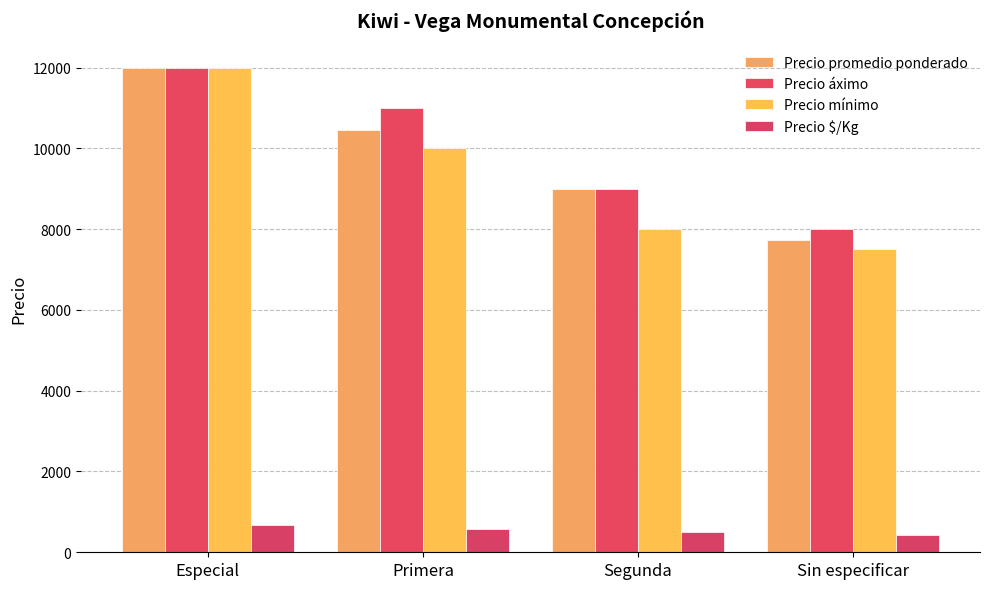

Which series has the widest spread of values?

Precio mínimo